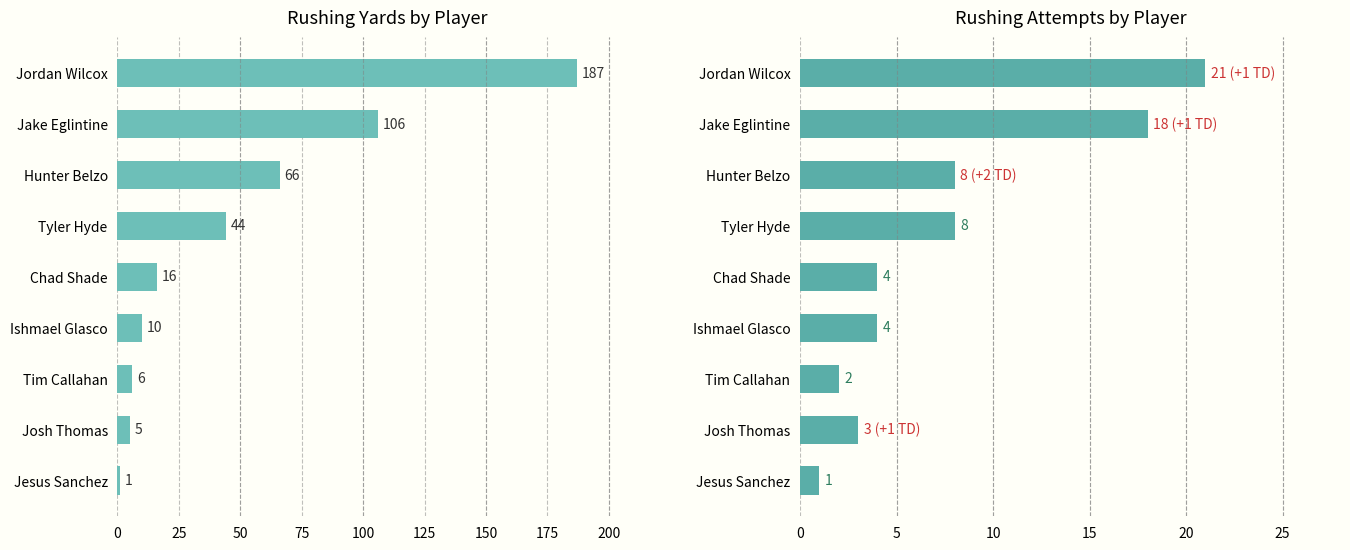

Does the chart contain any negative values?

No